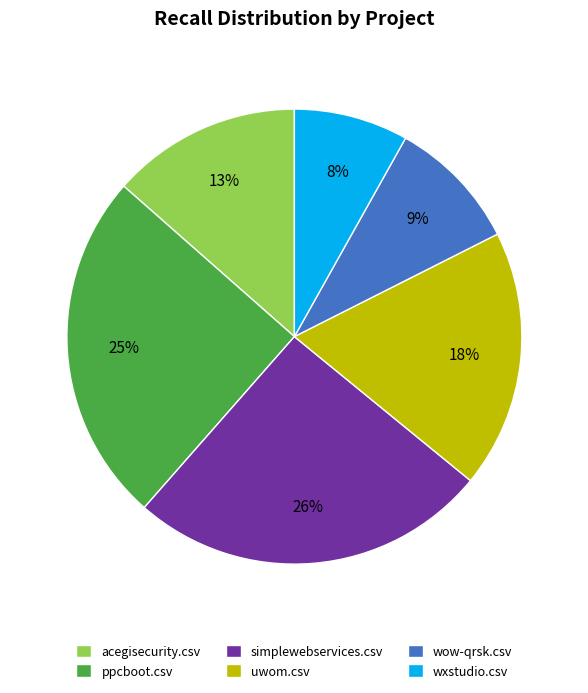

Which slice is the smallest?

wxstudio.csv